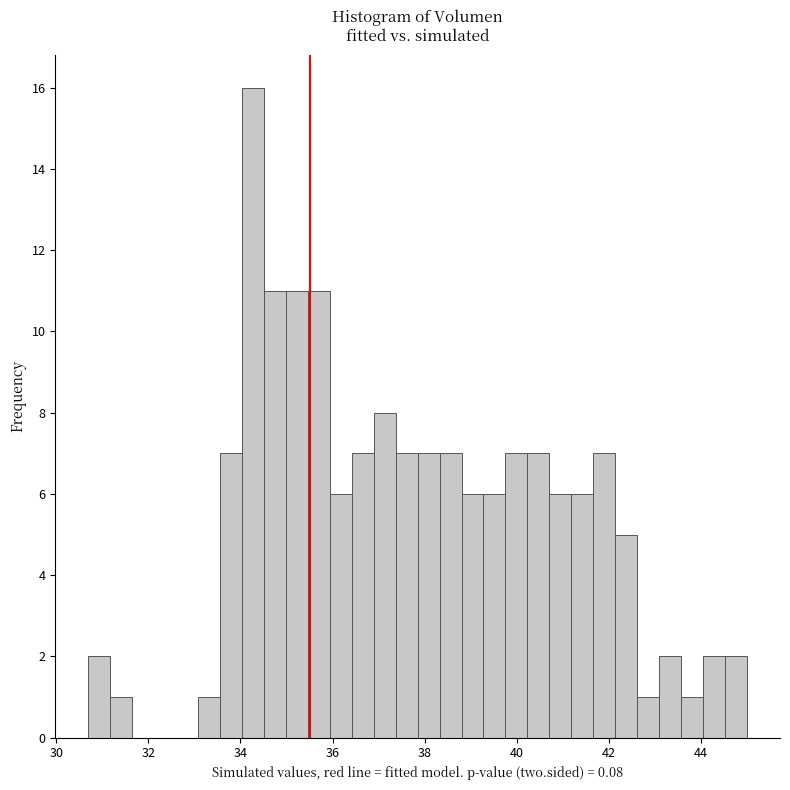

Read against the x-axis, roughly where is the centre of the tallest bar?

34.2